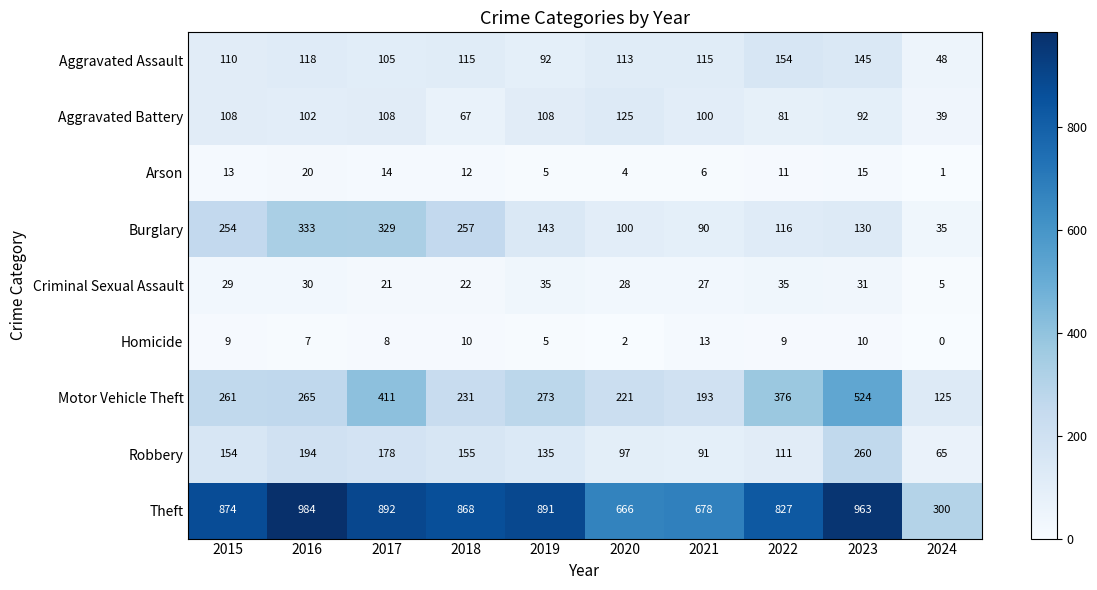

At which category is the sum across all series the highest?

2023